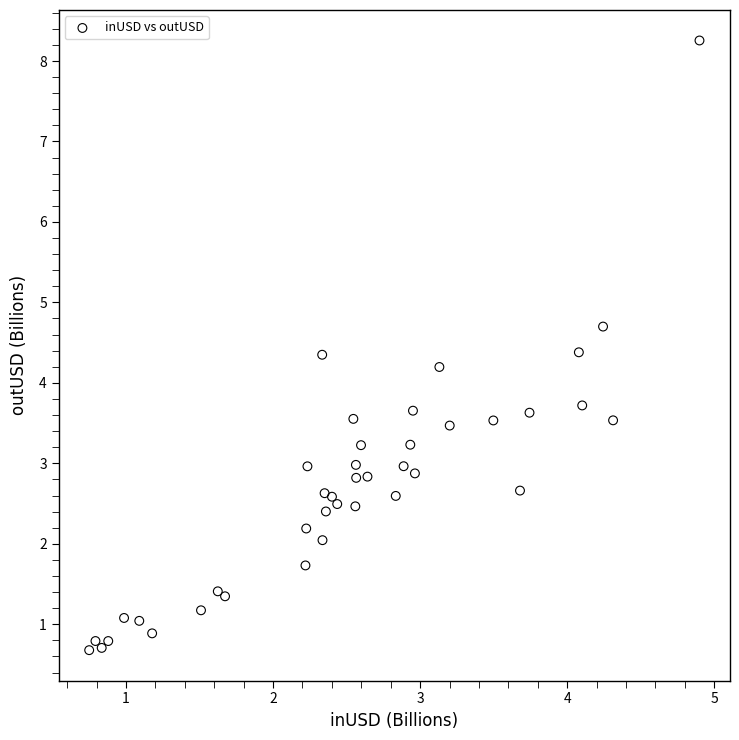

What is the range of Y values (max minus min)?

7.6